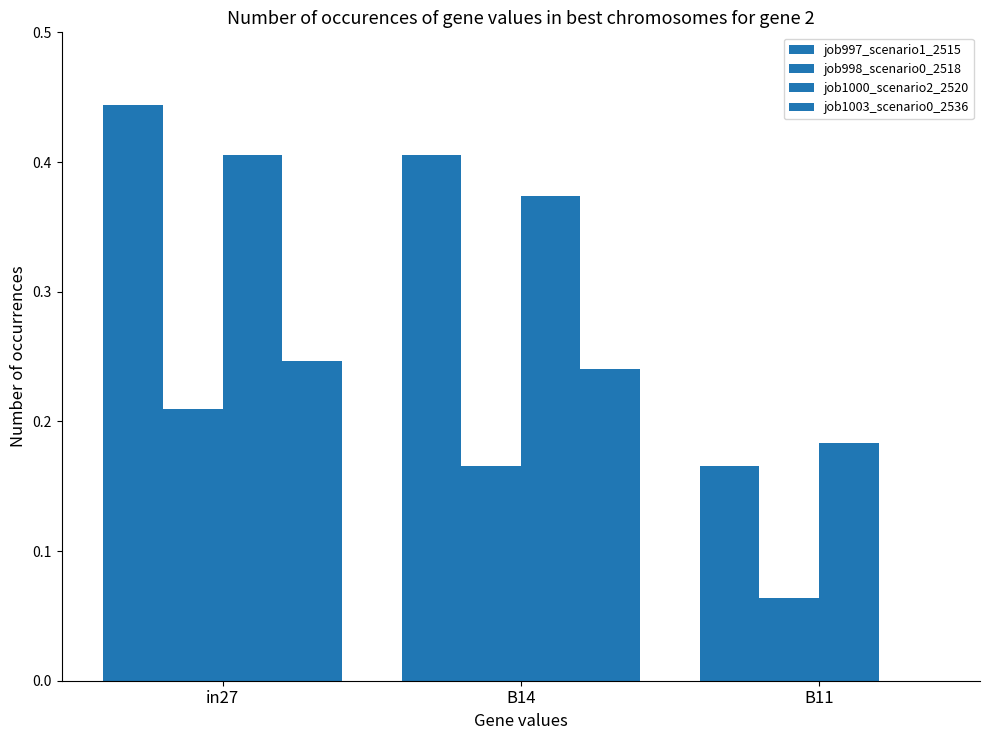

Does the chart contain stacked bars?

No